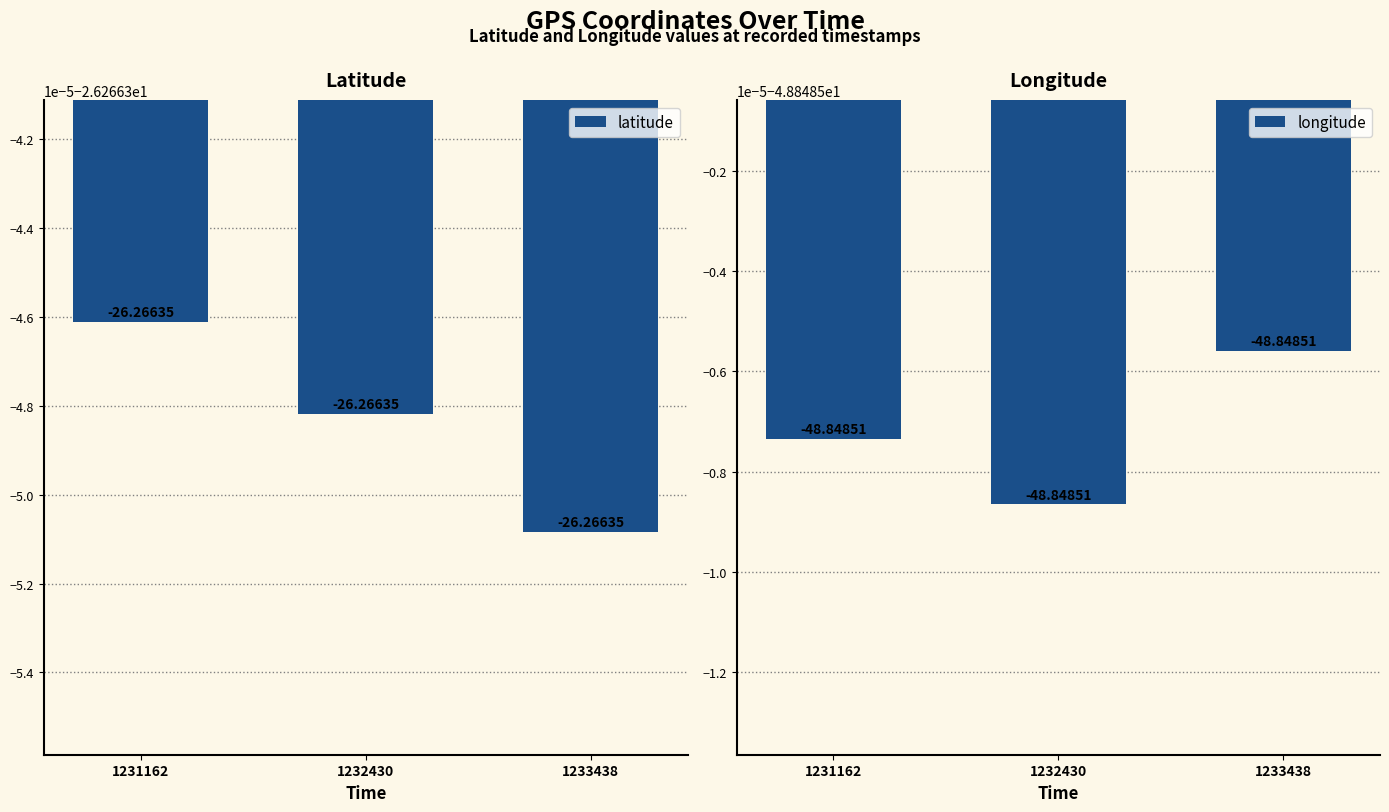

At which category is the sum across all series the highest?

1231162